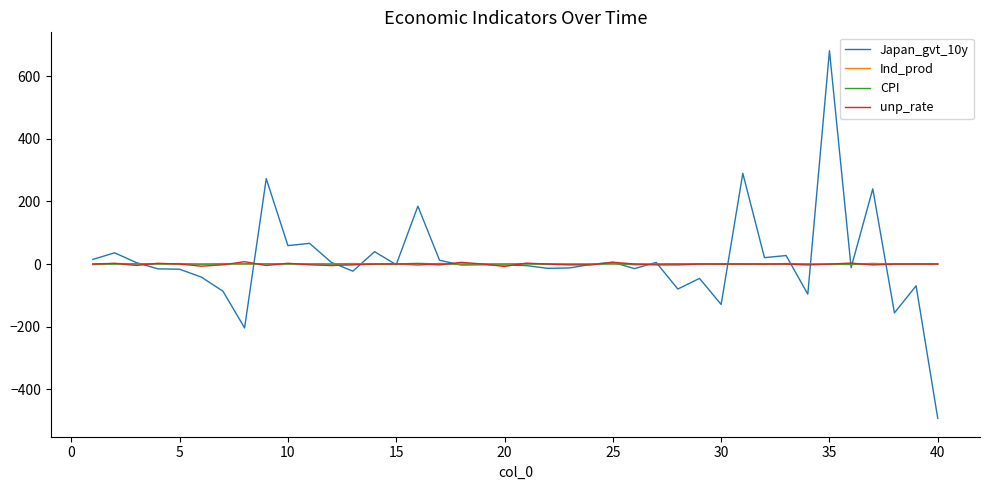

What is the greatest value displayed?

681.3